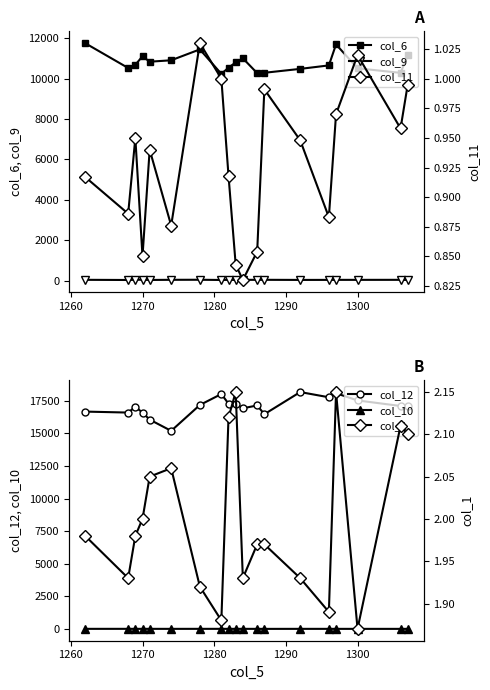

True or false: col_9 and col_6 intersect in this chart.

False